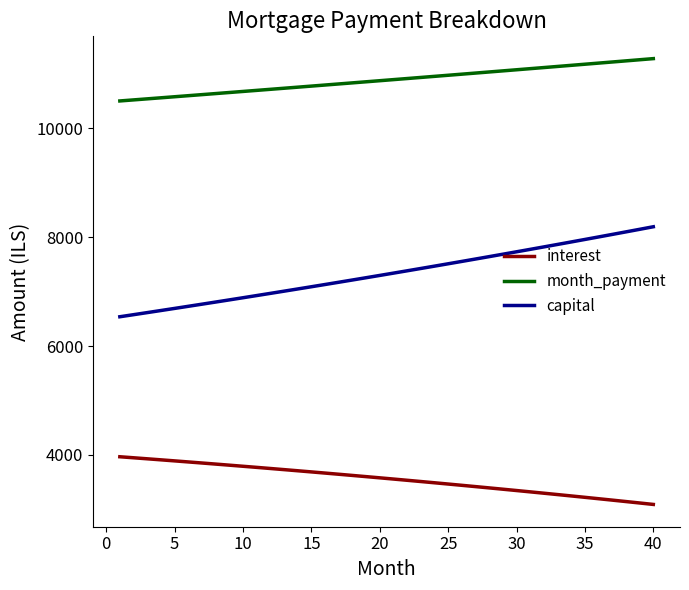

List the series in order of their overall mean, lowest first.

interest, capital, month_payment